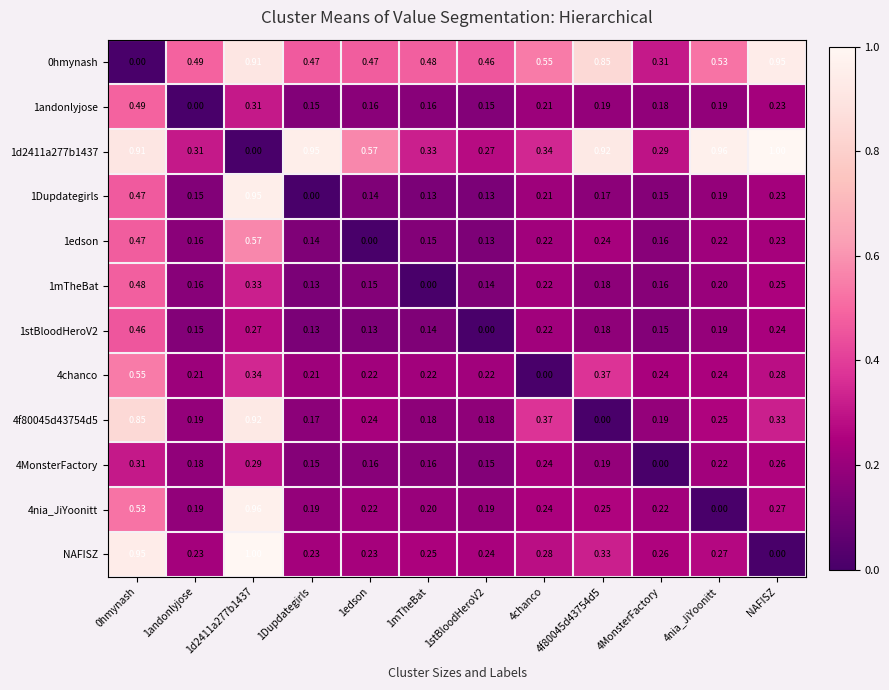

Is the value of 1edson at 1d2411a277b1437 greater than the value of 0hmynash at 1mTheBat?

Yes